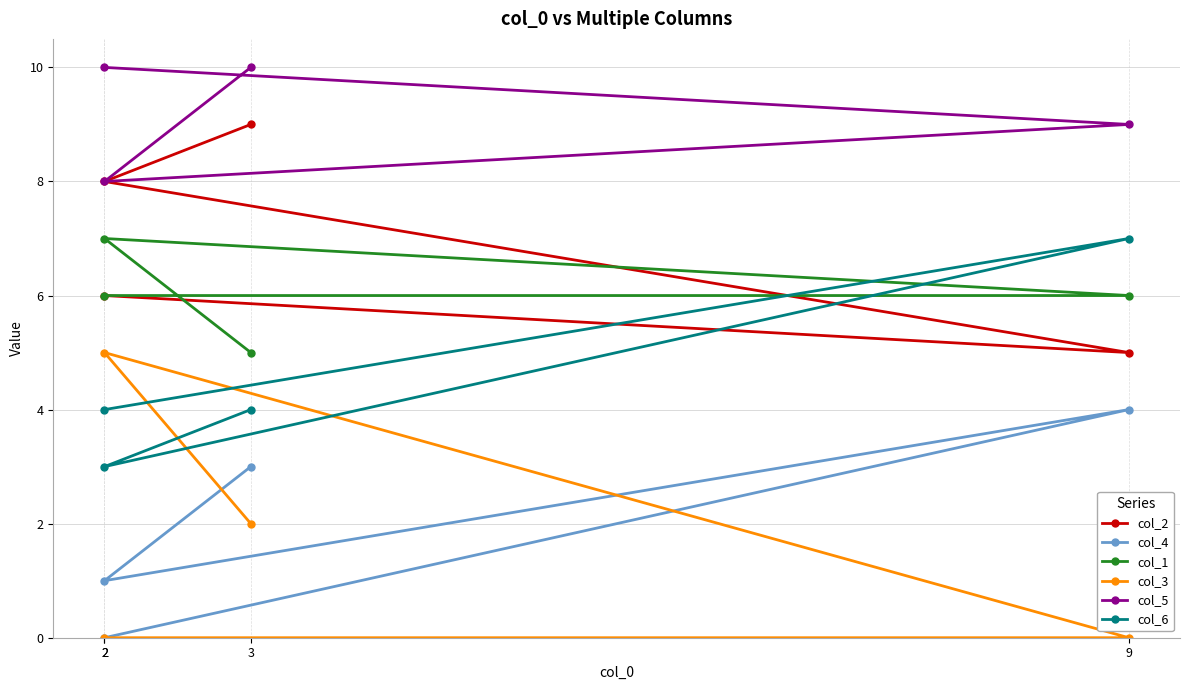

True or false: col_6 has a value of 3 at 2.

False